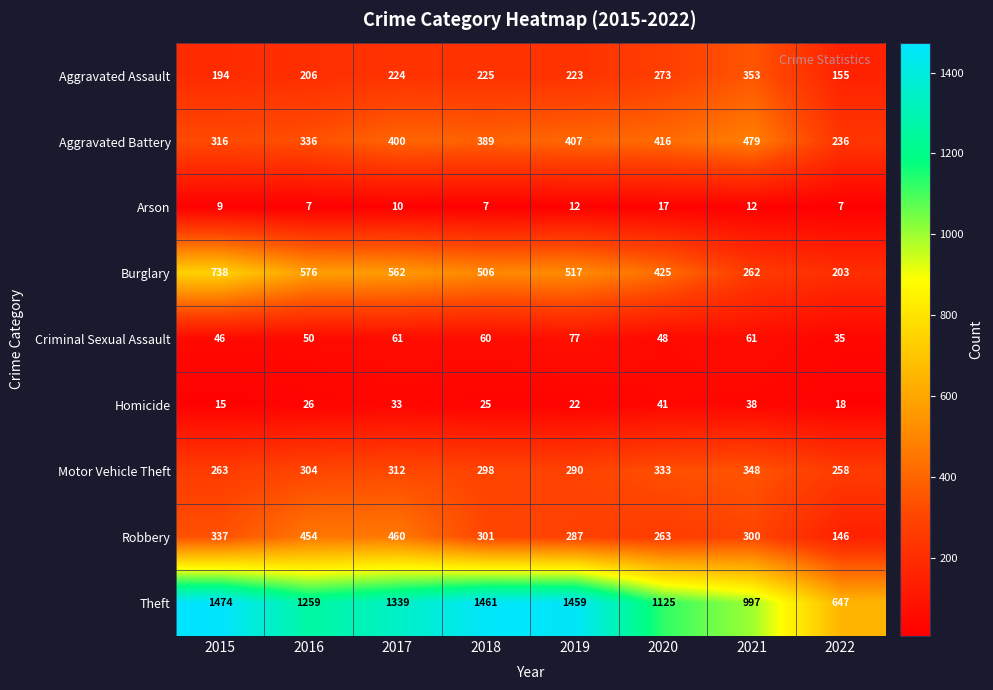

The value of Aggravated Battery at 2020 is 604. True or false?

False